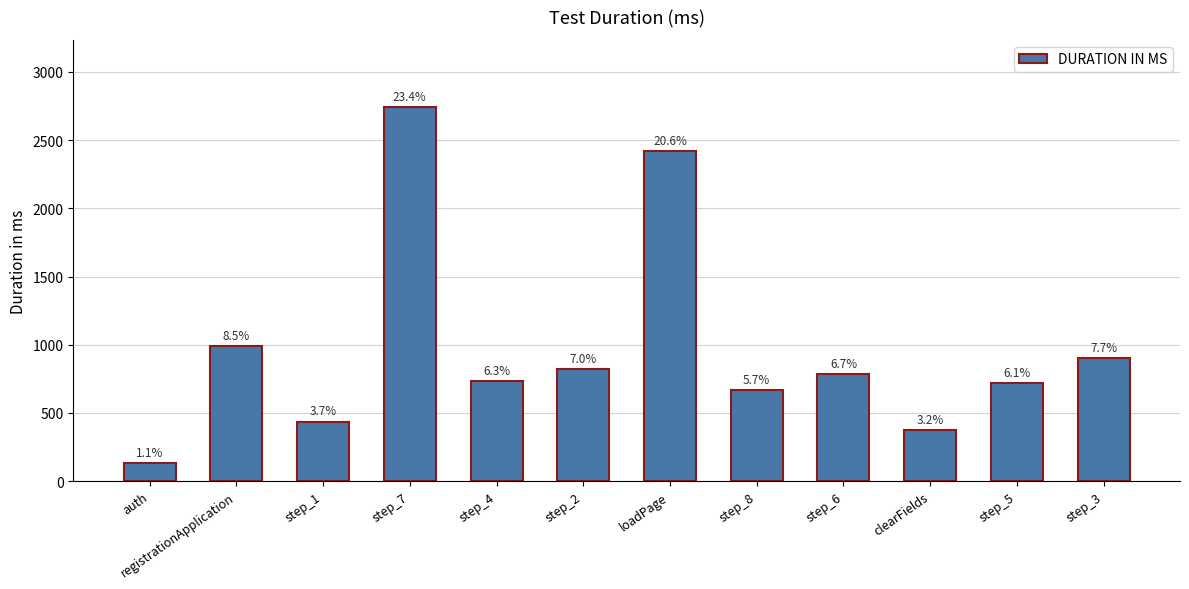

Are the bars horizontal?

No